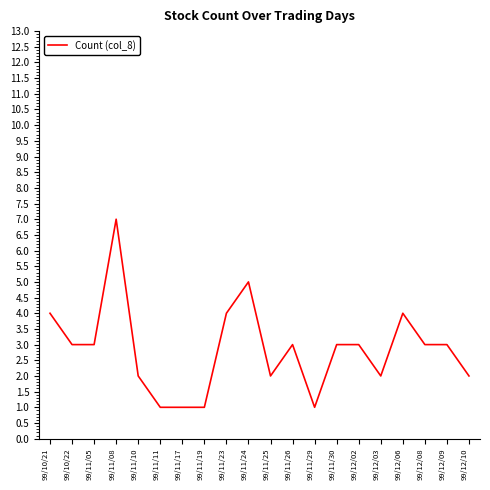

What position from the left is 99/11/26?

12